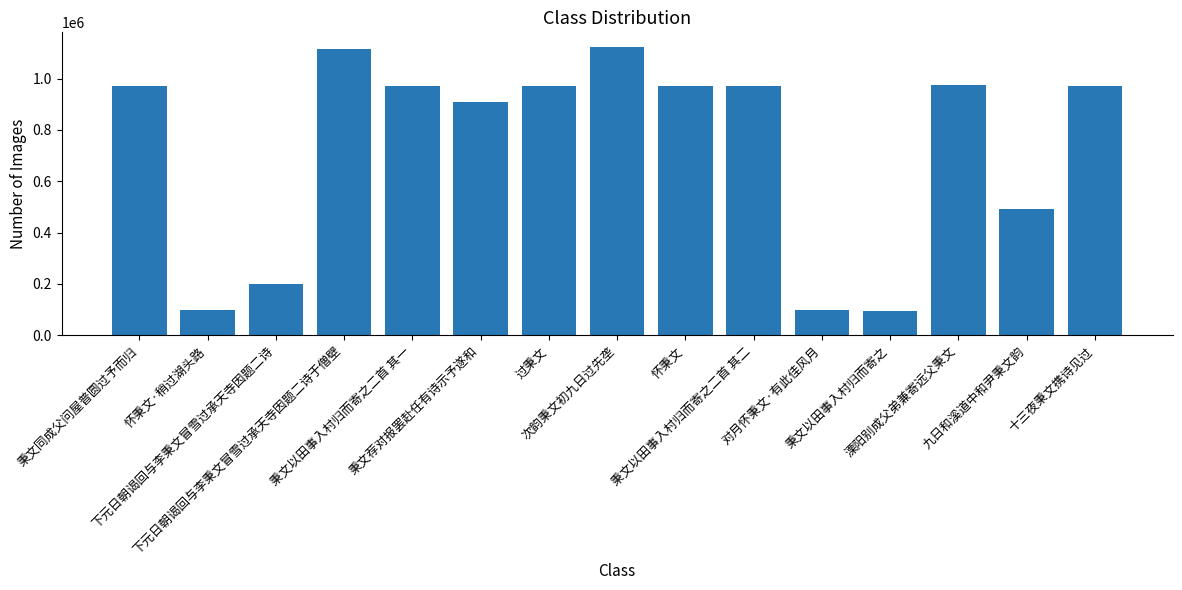

What is the average value?

729073